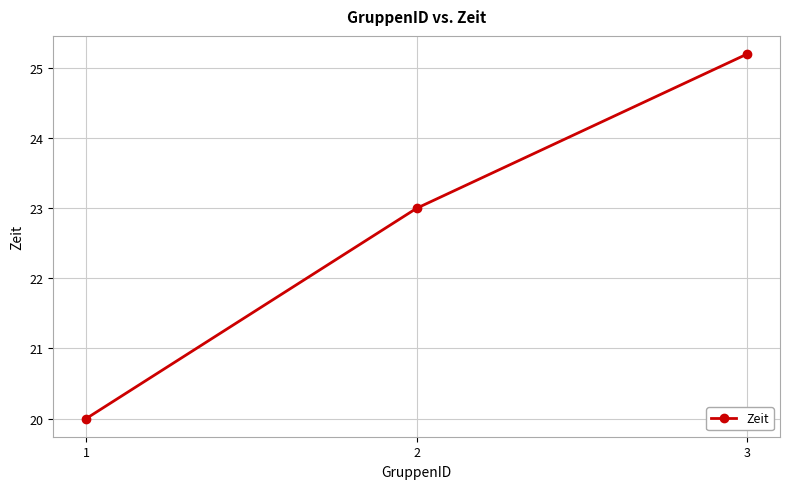

List the labels in order of value, largest first.

3, 2, 1